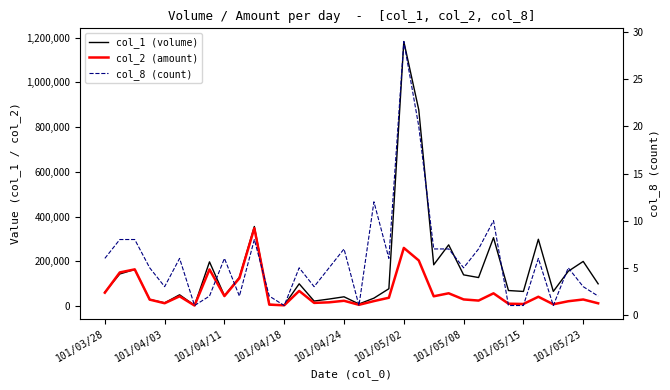

True or false: col_8 (count) and col_2 (amount) cross at least once.

False